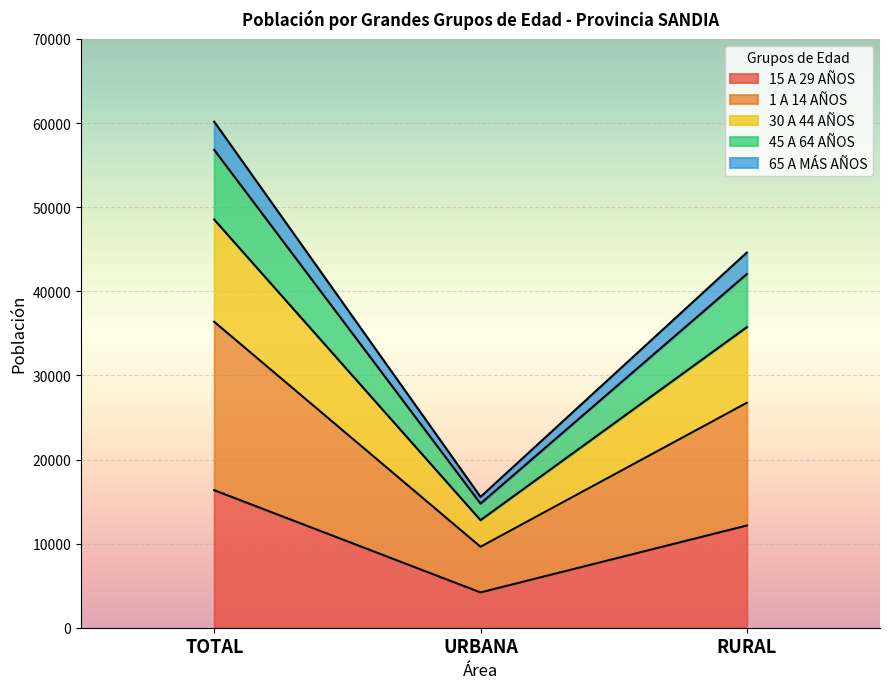

Where does the 1 A 14 AÑOS series first go above 26749?

TOTAL